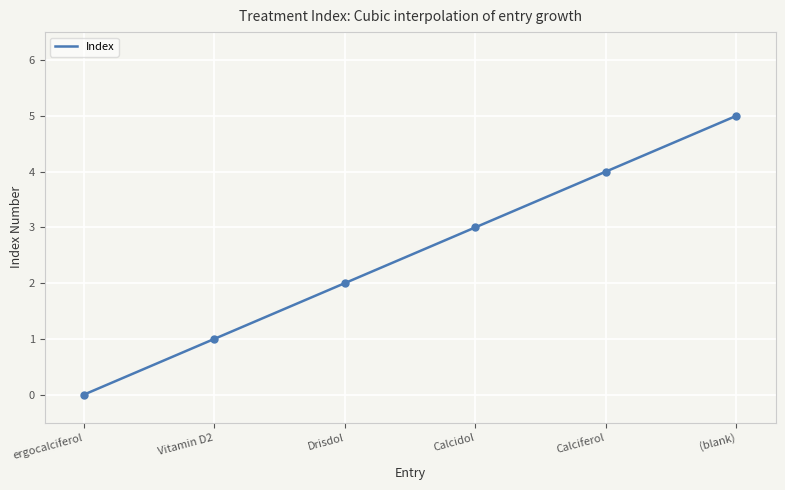

Approximately how many times larger is the value at Calcidol compared to (blank)?

0.6